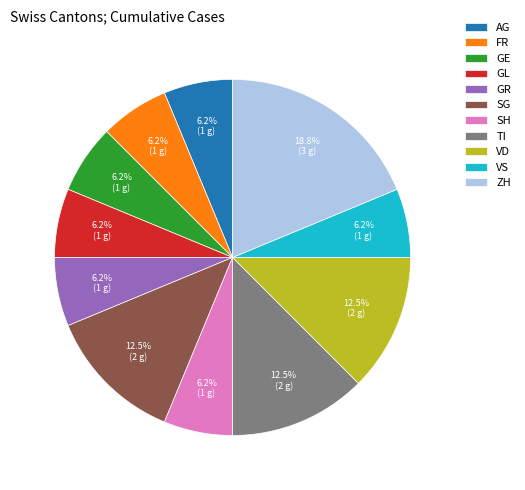

Which has a higher value, TI or FR?

TI